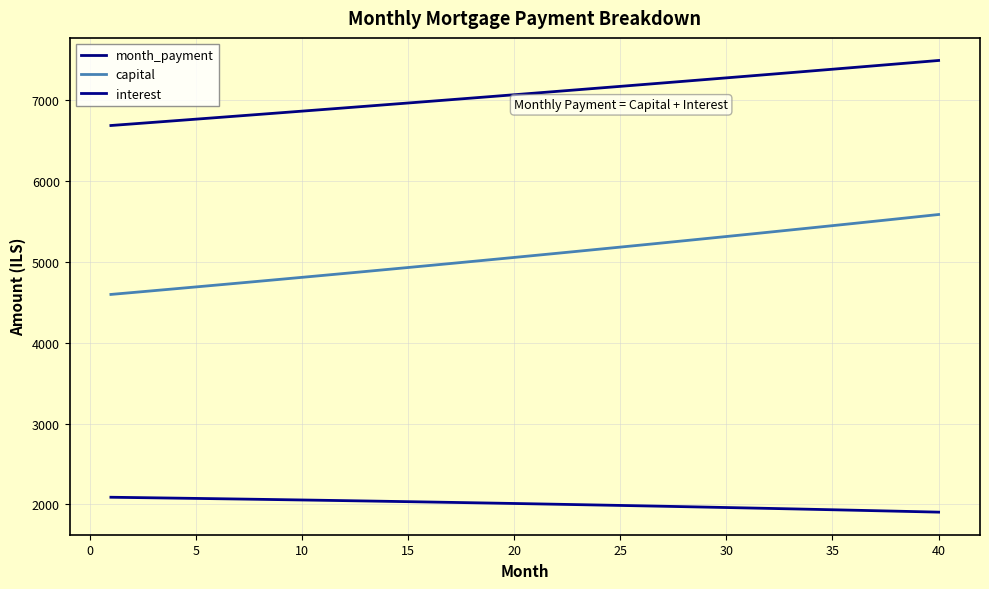

What is the difference between the maximum and minimum values in the capital series?

988.6